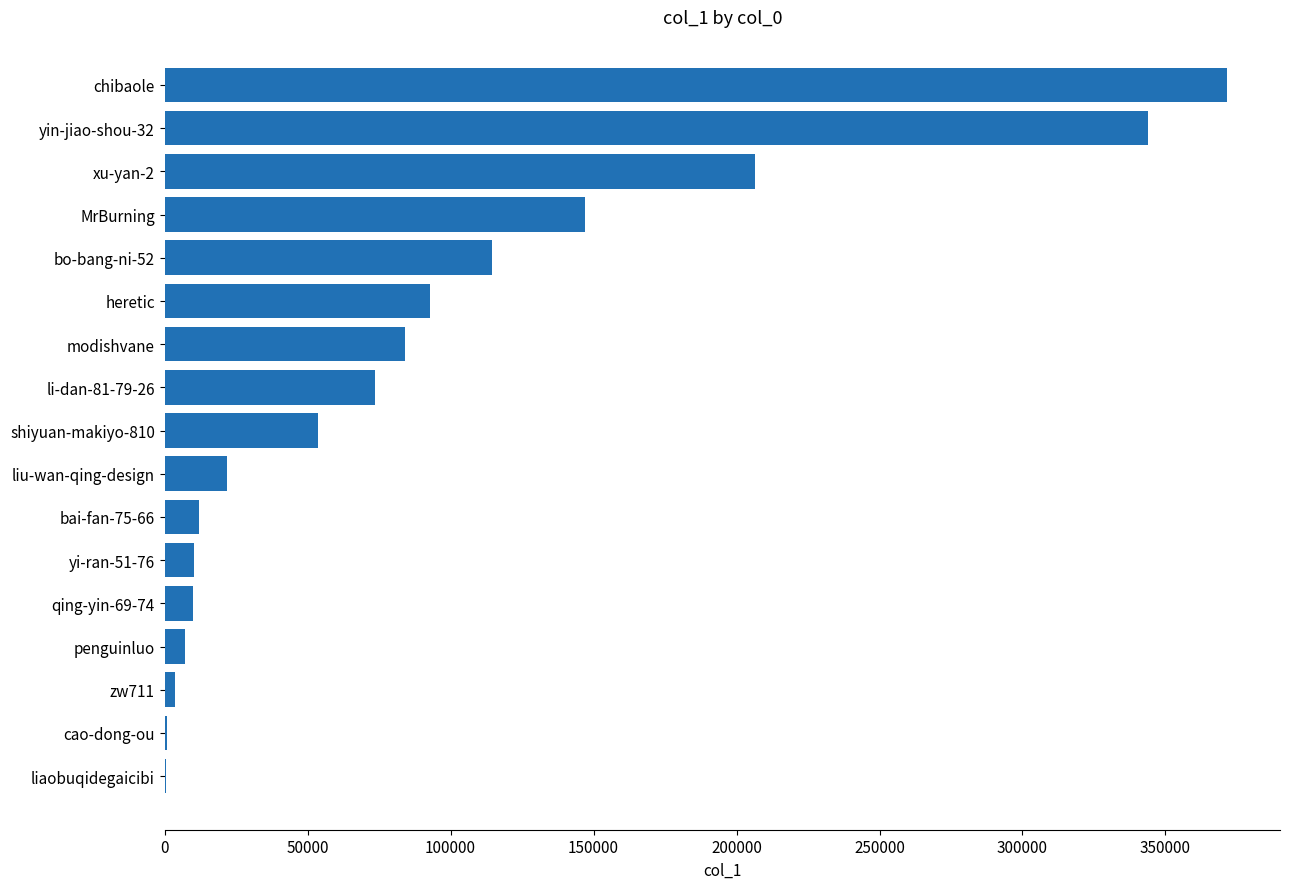

What is the greatest value displayed?

371472